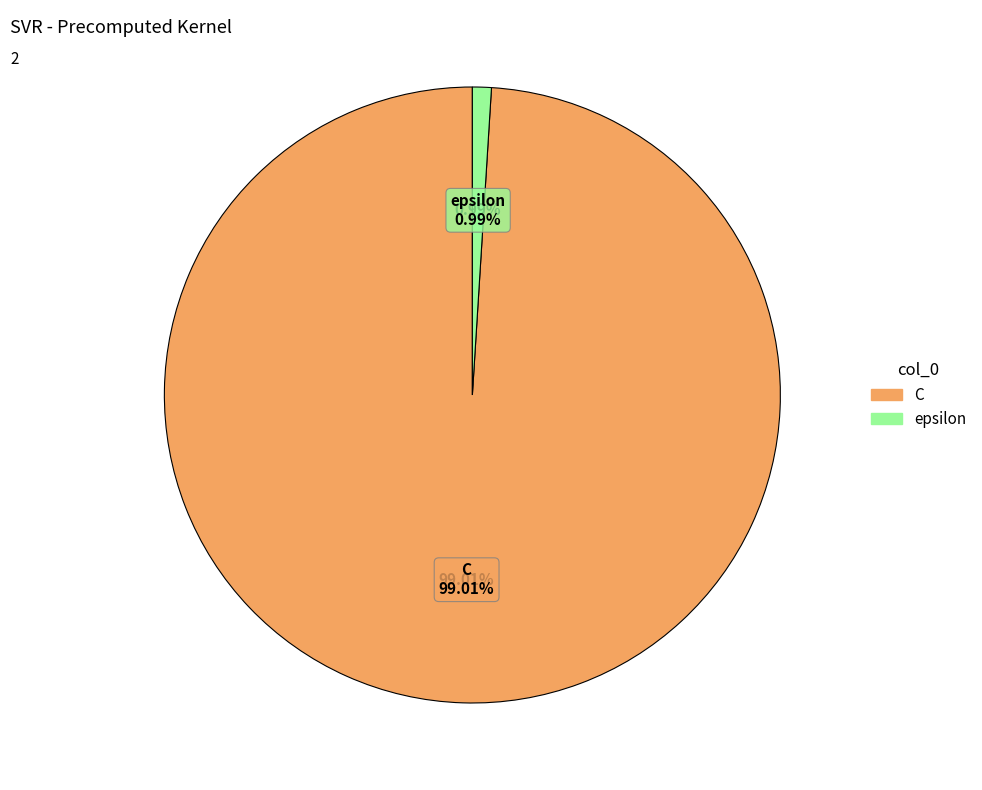

What percentage is the epsilon slice, to the nearest percent?

1%